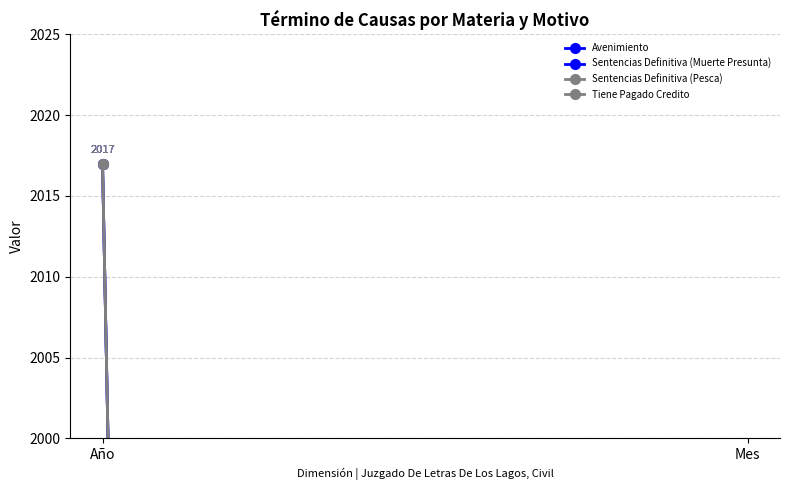

What is the minimum value for Sentencias Definitiva (Muerte Presunta)?

10